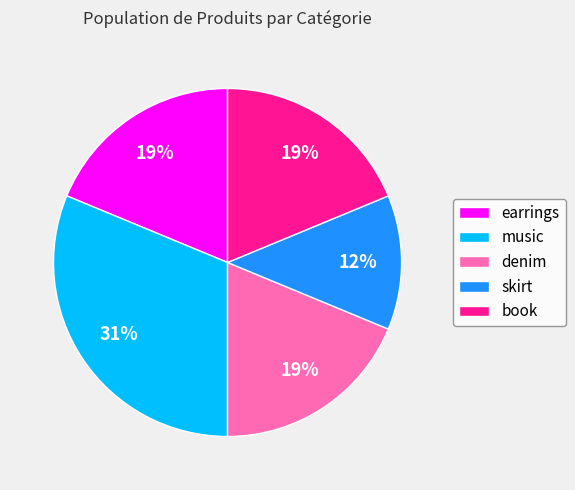

Approximately how many times larger is the value at book compared to music?

0.6